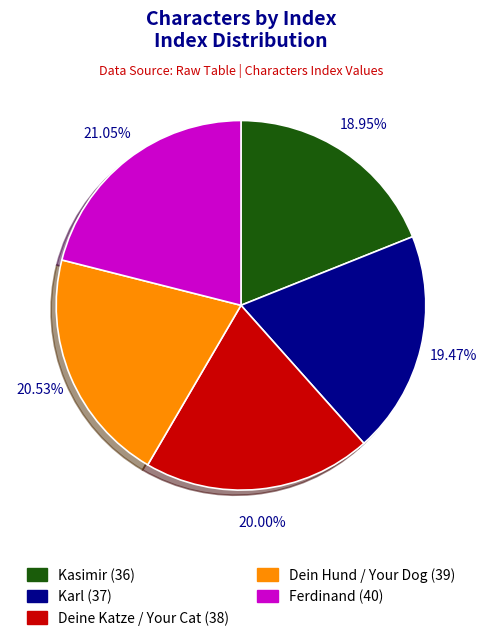

To the nearest percent, what percentage of the pie is Karl?

19%